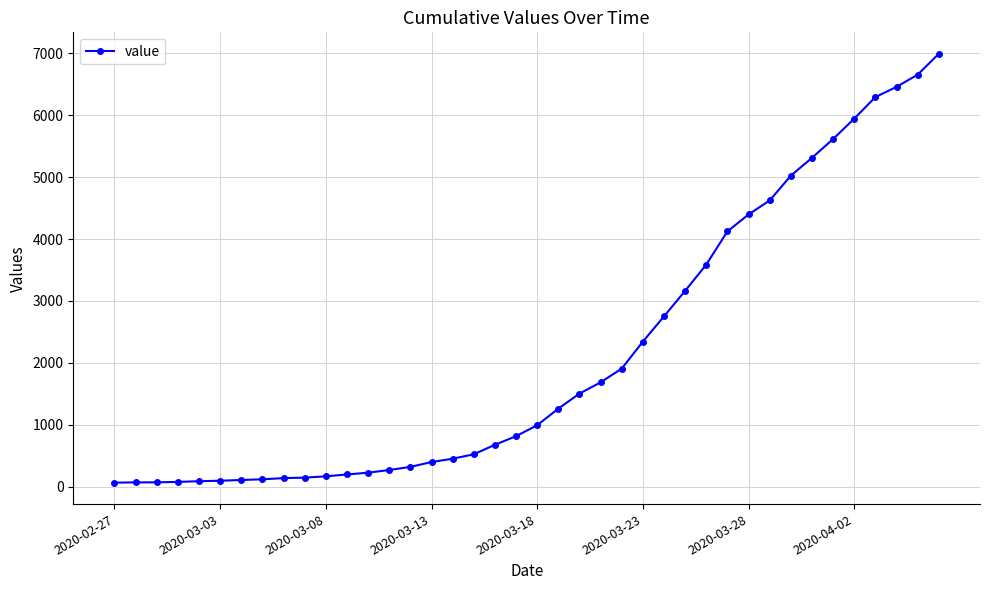

What is the maximum value shown in the chart?

6994